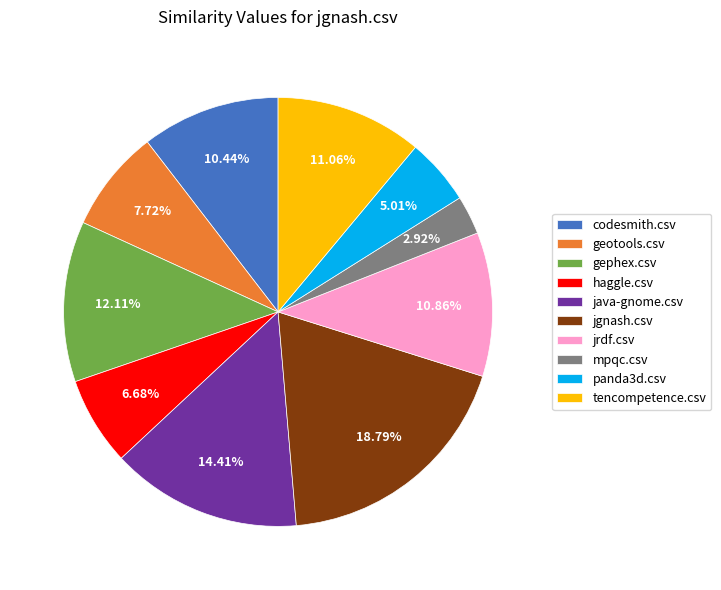

What portion of the pie excludes haggle.csv?

93.3%